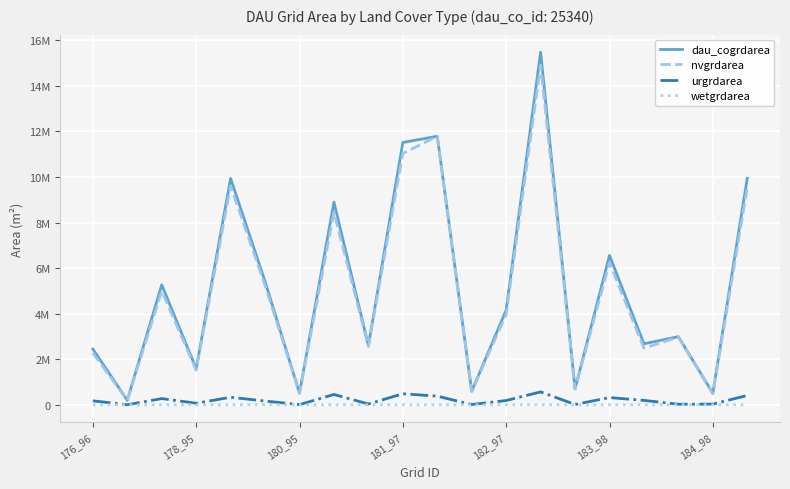

Does the chart have visible grid lines?

Yes